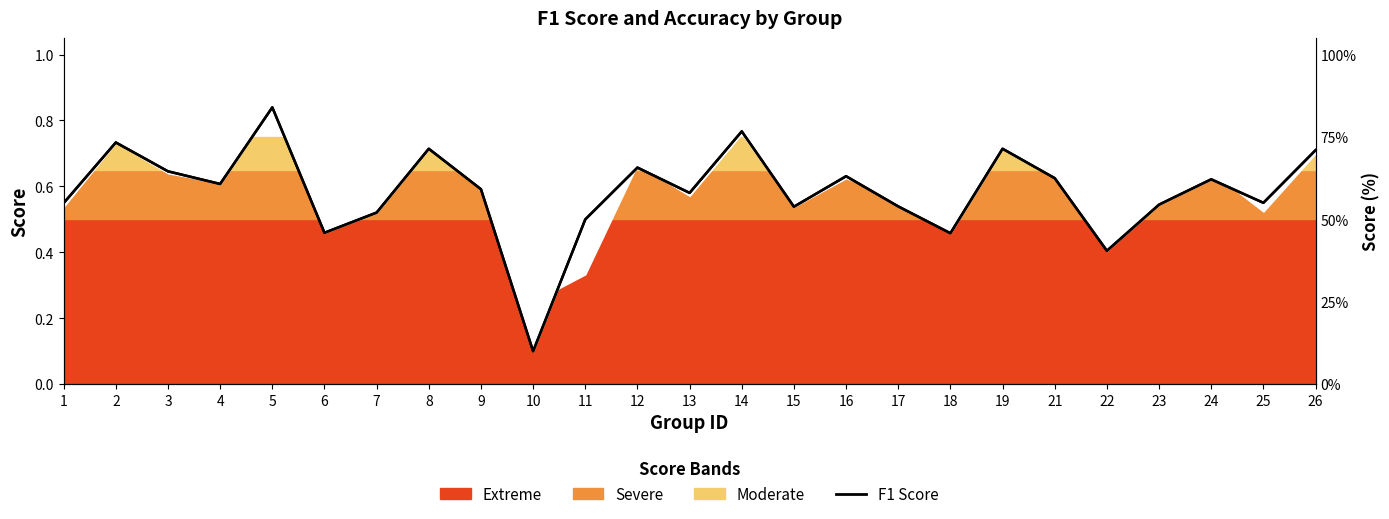

What is the maximum value shown in the chart?

0.8